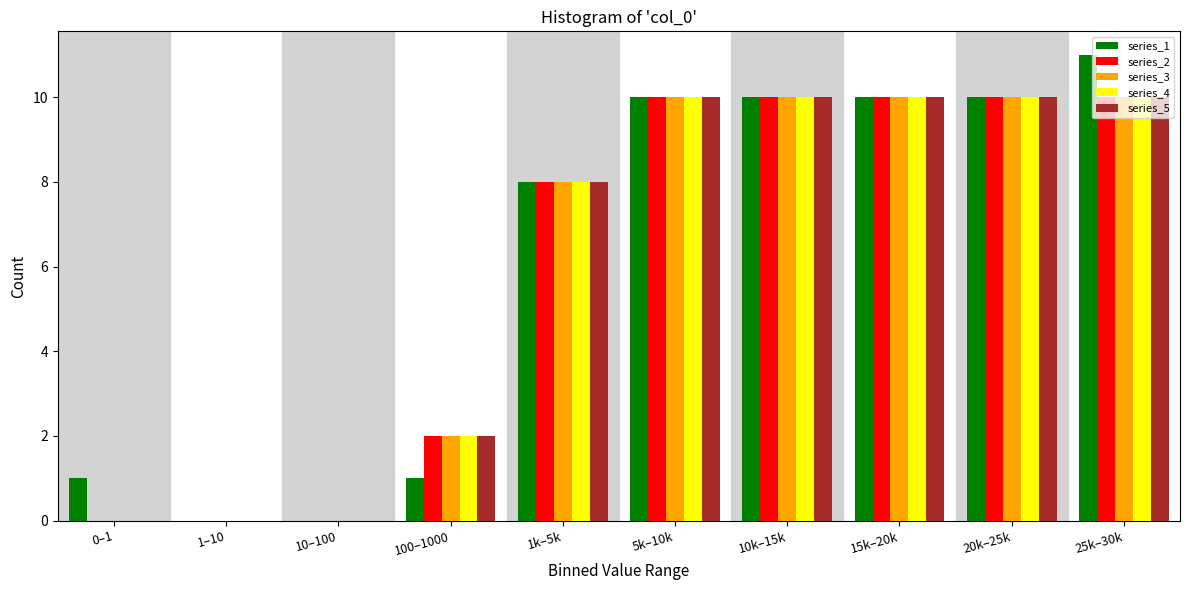

At which category does the chart reach its peak across all series?

25k–30k